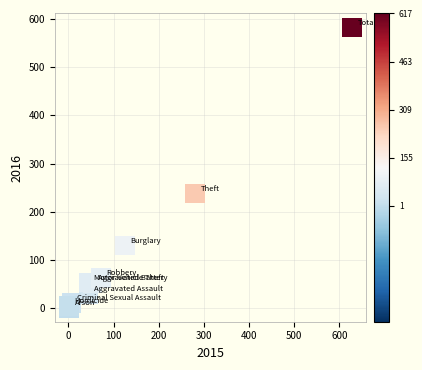

What Y value in the scatter plot is closest to 291?

238